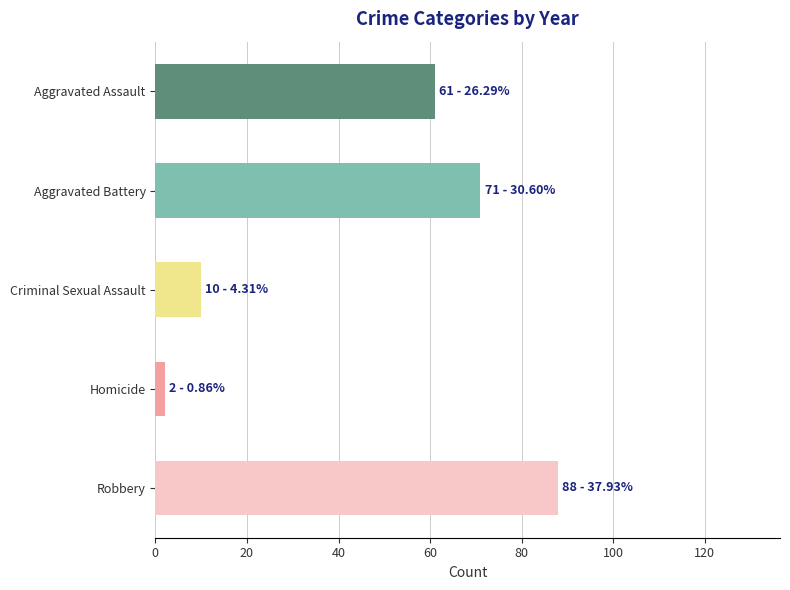

True or false: the data shows 88 at Robbery.

True